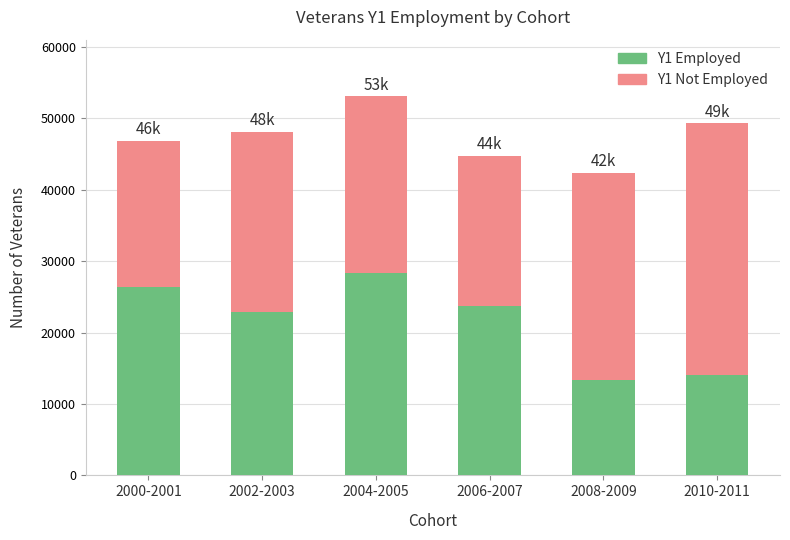

What is the lowest value of the Y1 Employed series?

13310